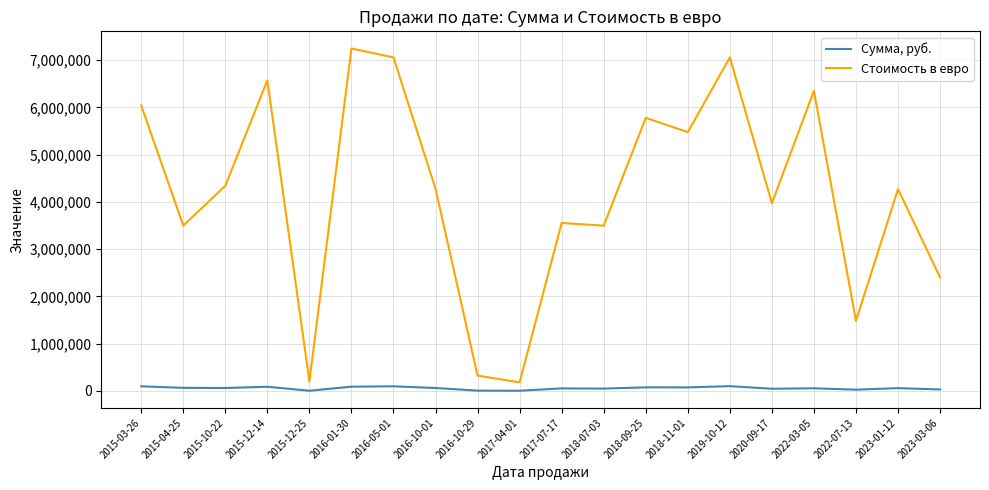

At how many categories does at least one series exceed 1590593?

16